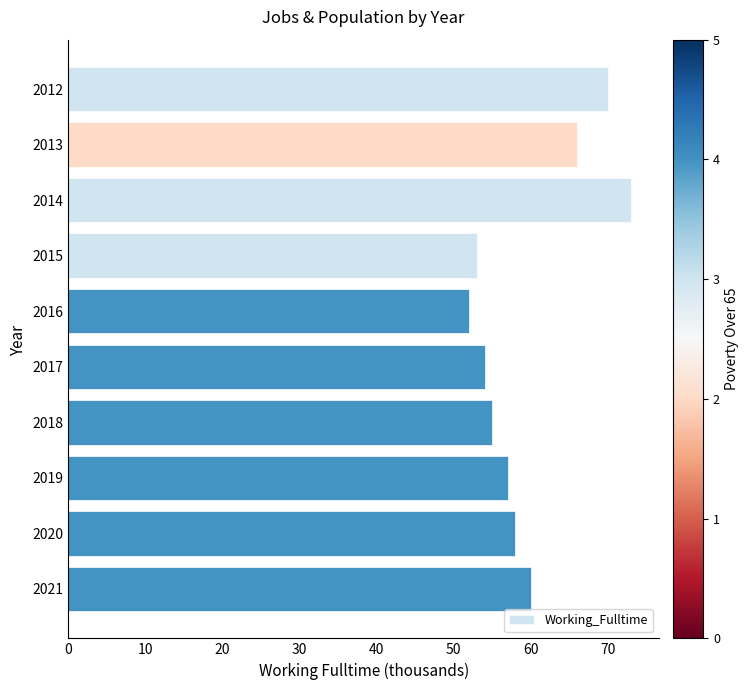

Read the value at 2014.

73